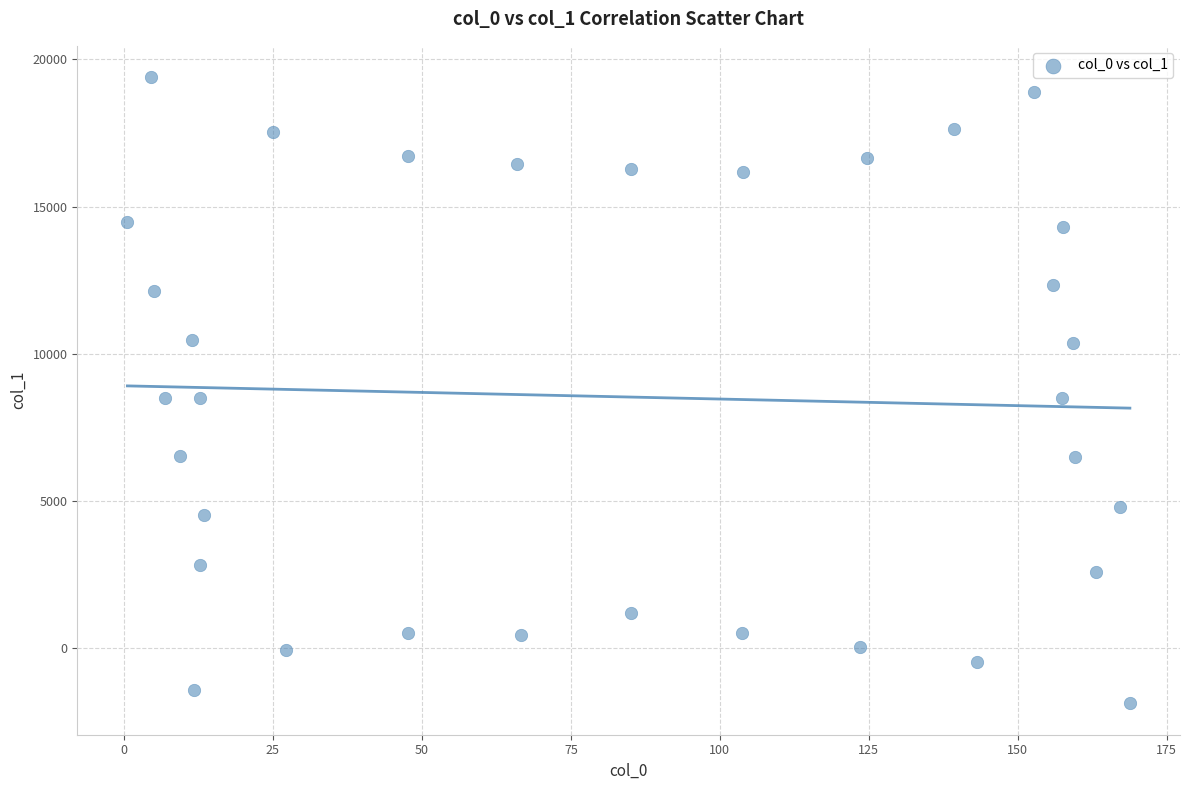

What is the range of Y values (max minus min)?

21271.9